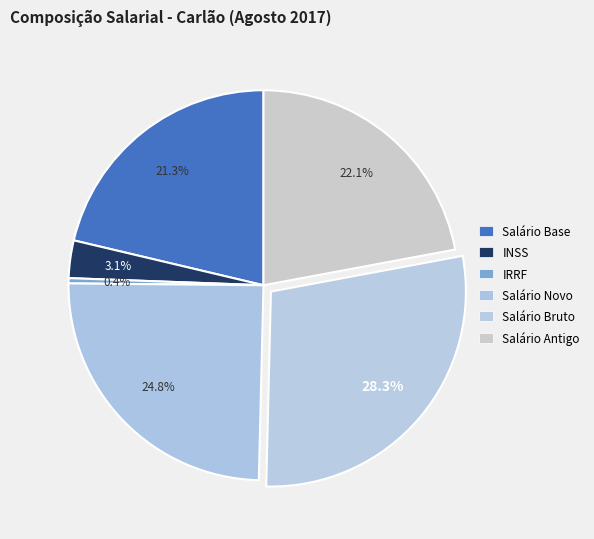

Which slice is the largest?

Salário Bruto